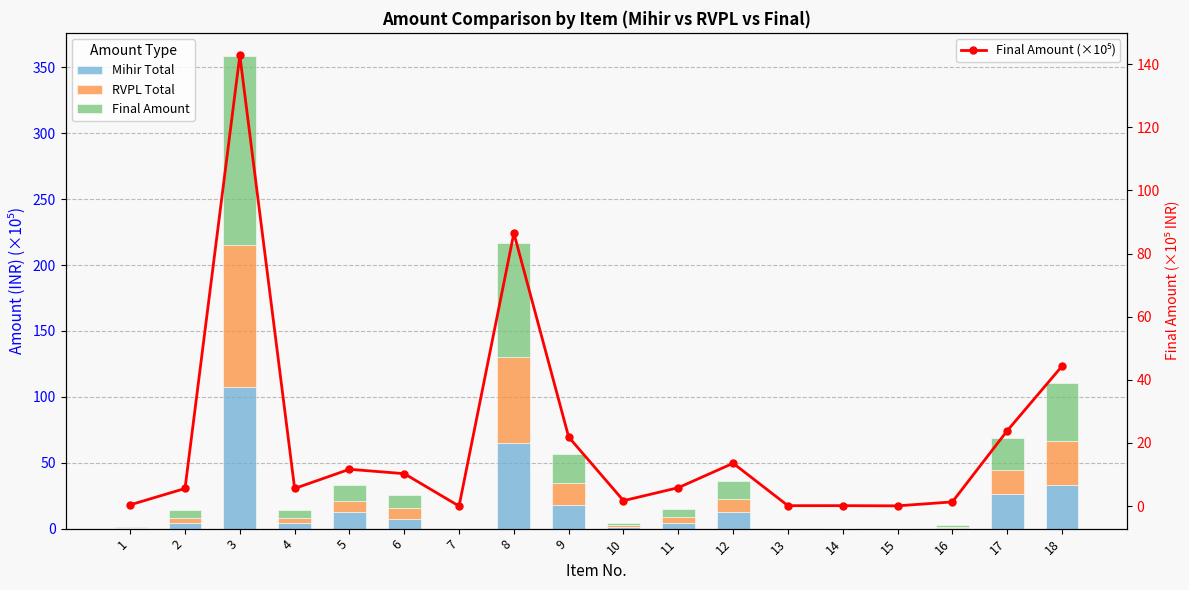

Which series has the widest spread of values?

Final Amount